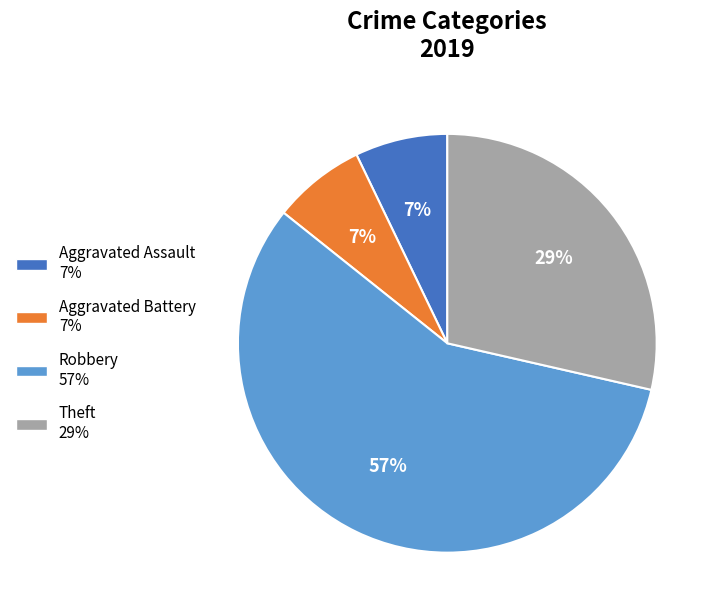

To the nearest percent, what is the average slice percentage?

25%